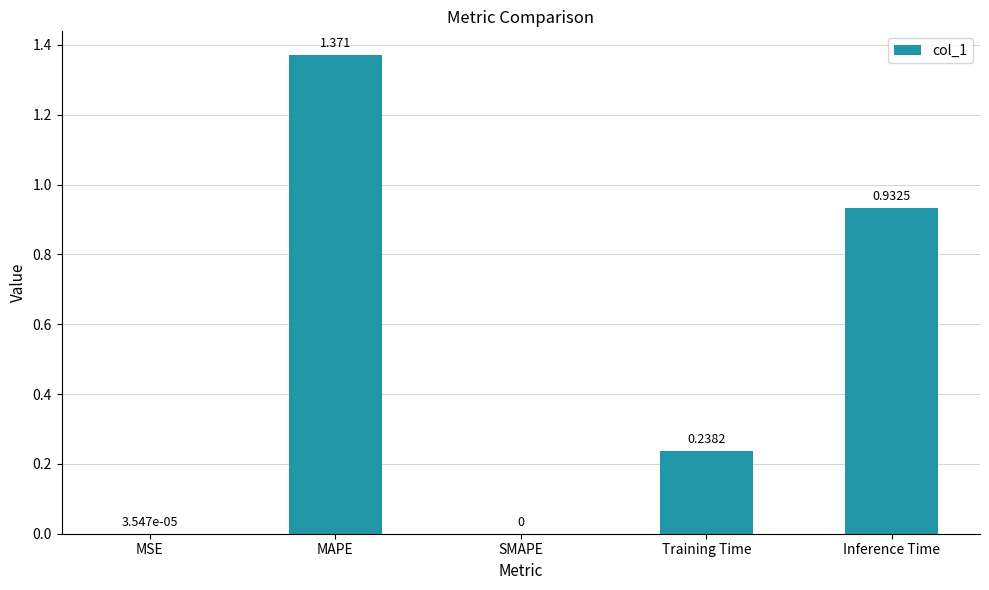

At which category does the chart reach its peak across all series?

MAPE